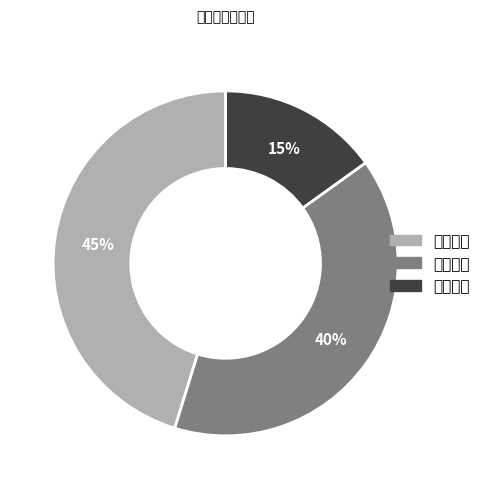

Is there a majority slice in this chart?

No